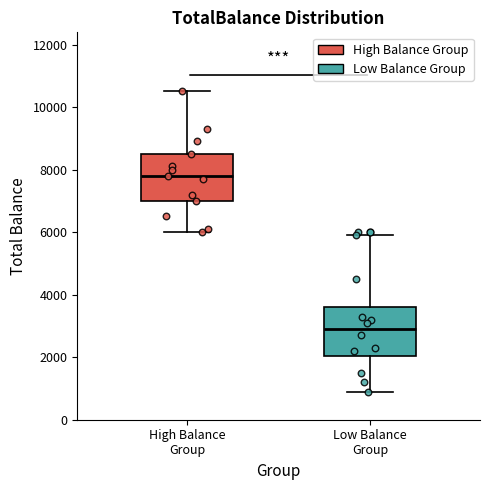

Reading left to right, read every box against the y-axis: the position of its median line, the range the box covers, and the ends of its whiskers. The values are not printed on the chart, so give them approximately, as read against the axis.

High Balance Group: median 7800, box 7000 to 8600, whiskers 6000 to 10600
Low Balance Group: median 3000, box 2000 to 3600, whiskers 1000 to 6000